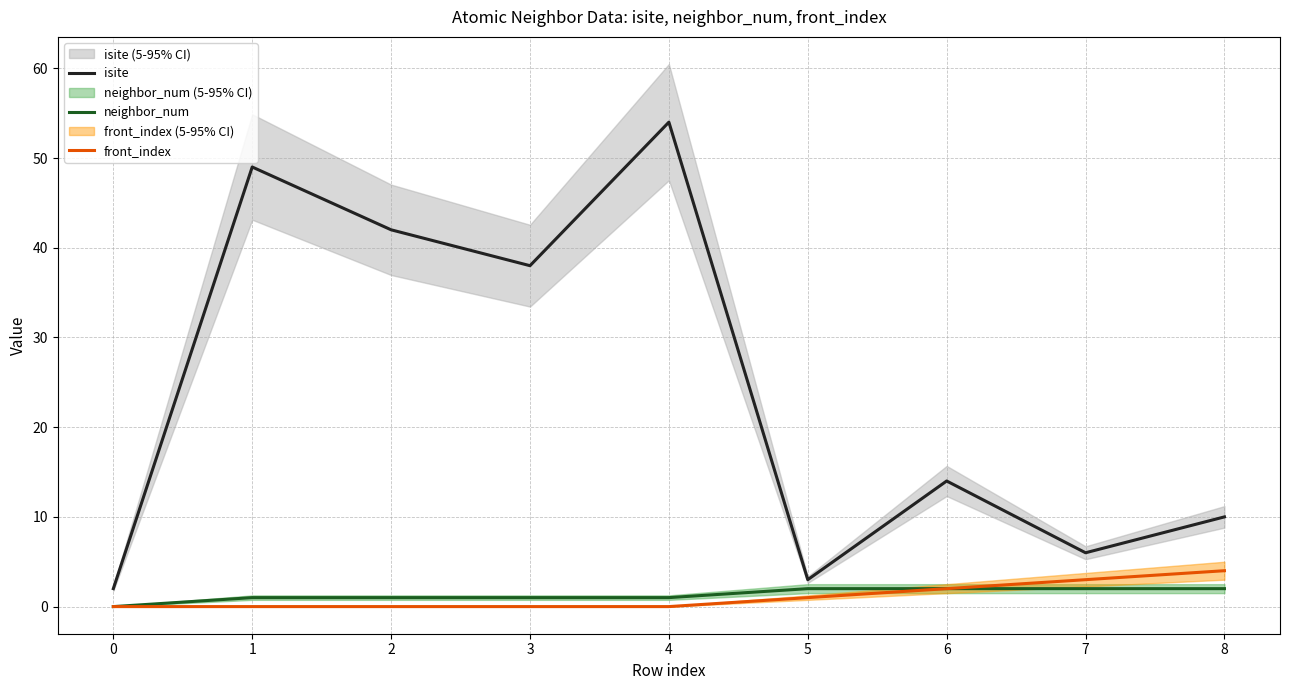

Is it true that neighbor_num equals 1 at 0?

False